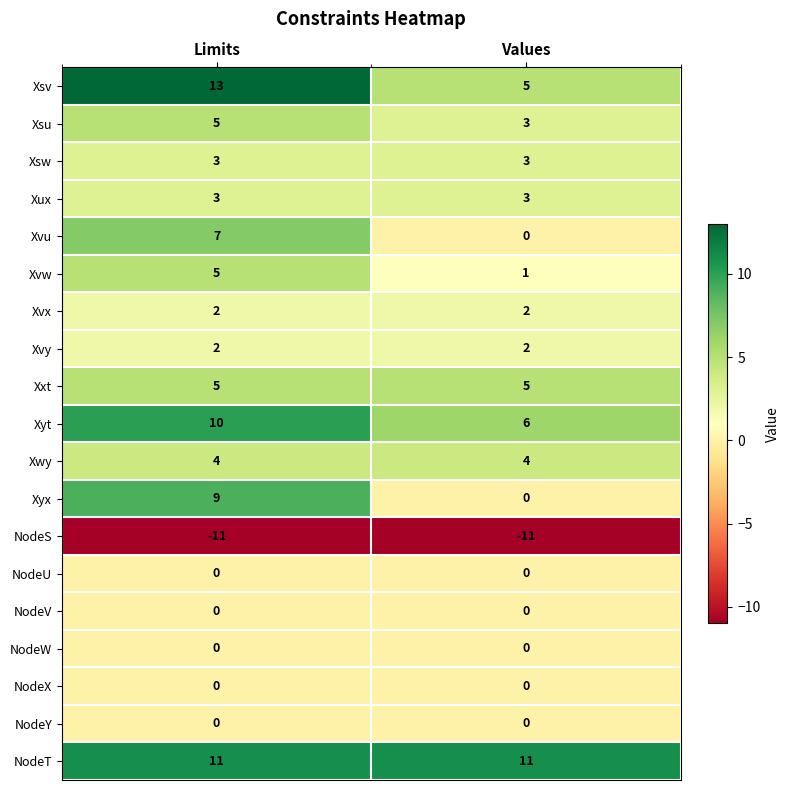

Is it true that NodeS equals -18 at Limits?

False